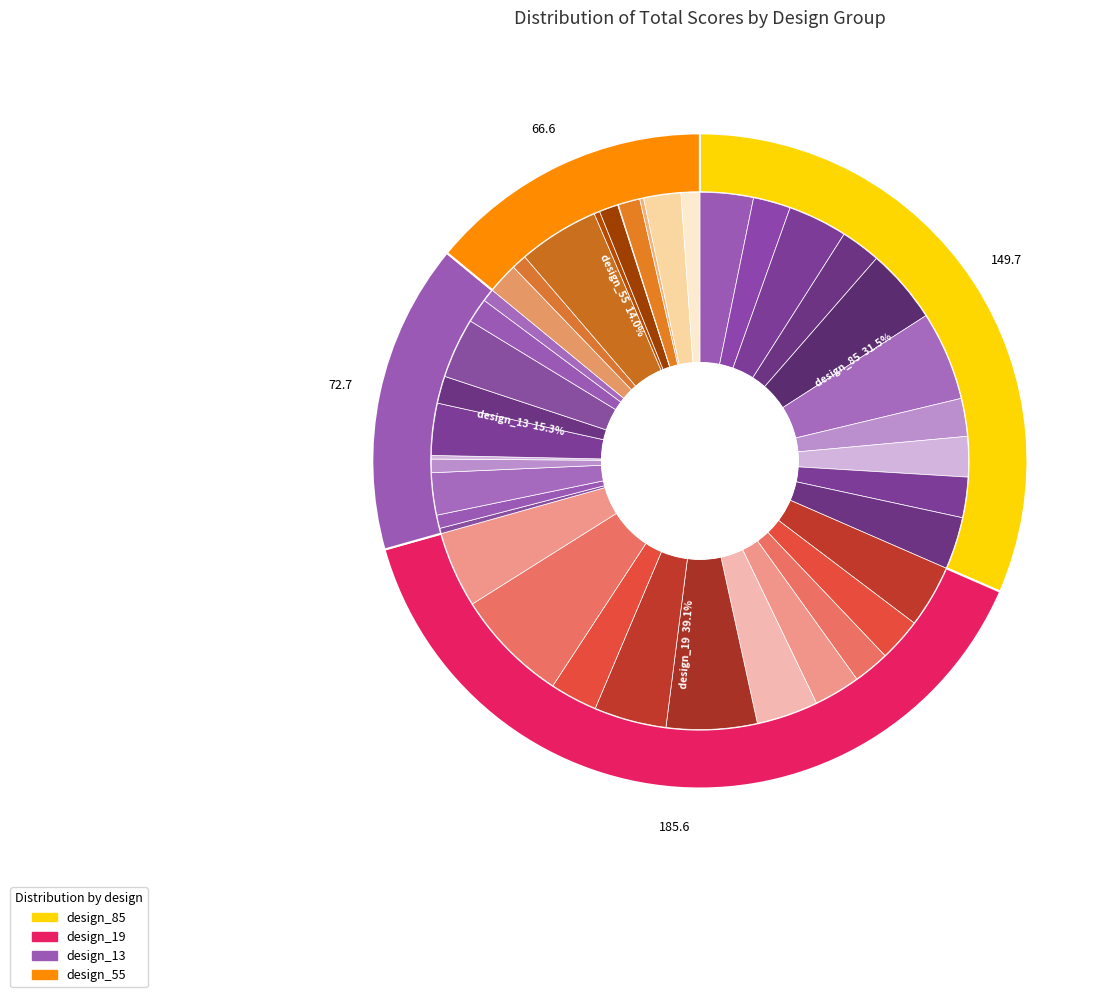

How many slices are in this pie chart?

40